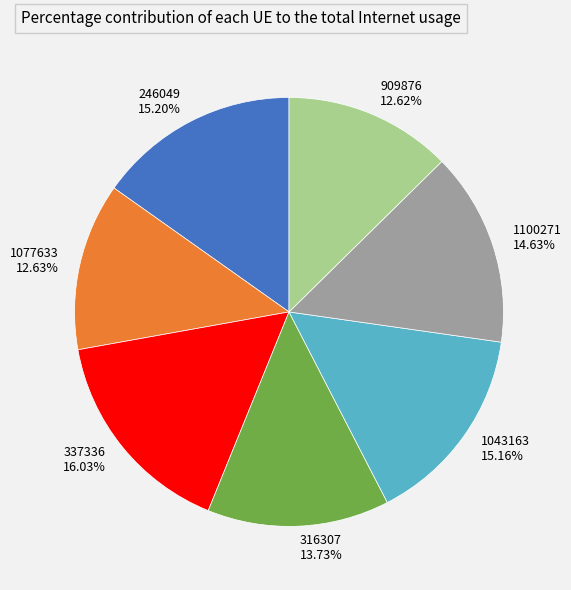

Between 909876 and 1043163, which is larger?

1043163